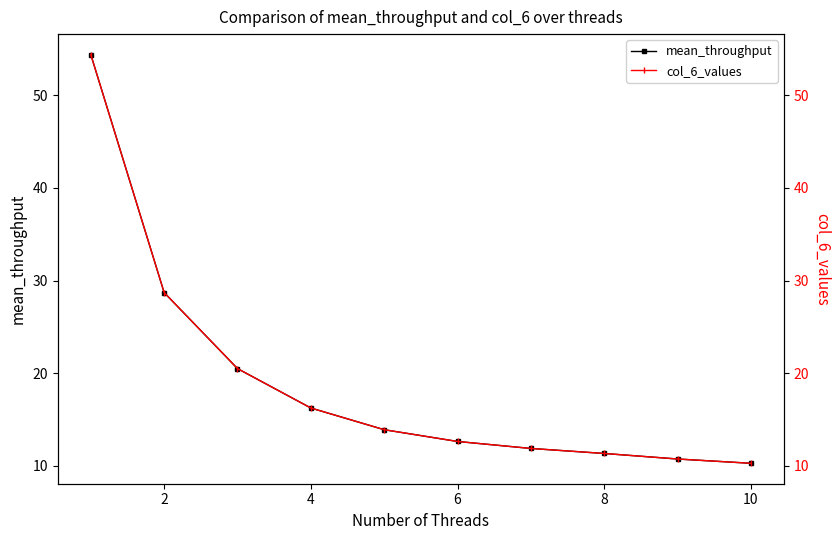

True or false: mean_throughput has a value of 21.8 at 6.

False